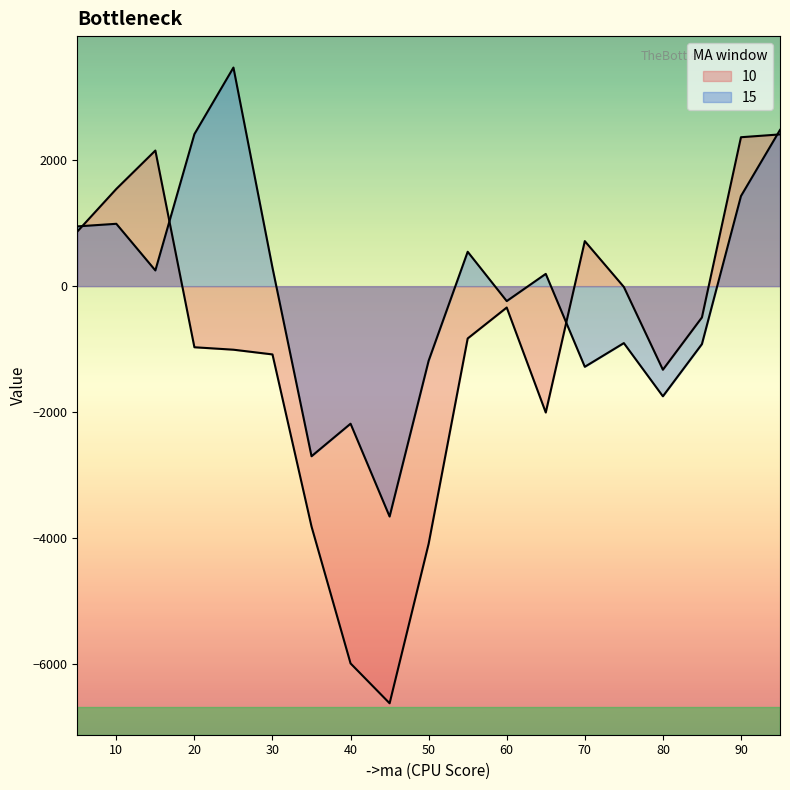

Is it true that 10 equals -1328.1 at 25?

False